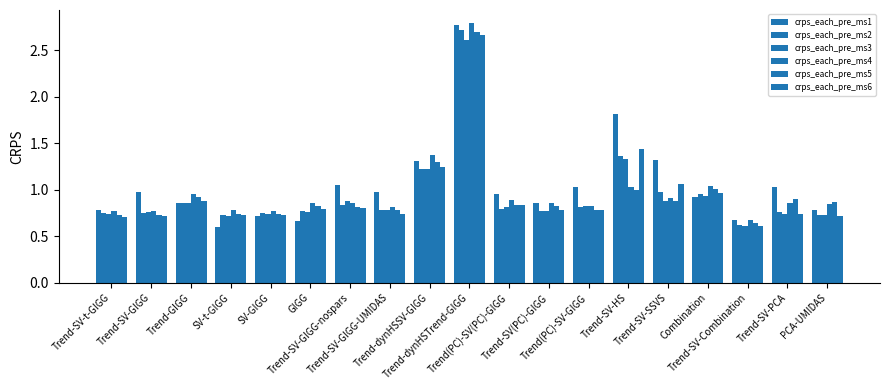

Where is crps_each_pre_ms3 nearest to the value 1?

Combination